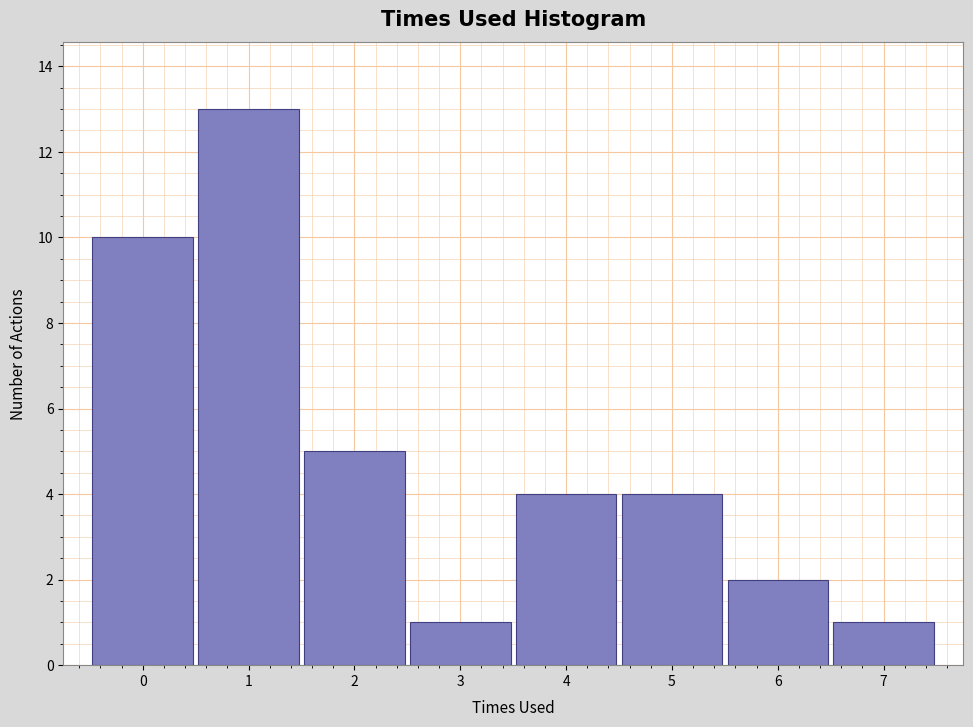

Reading left to right, list every bar in this chart as the range it spans on the x-axis followed by its height. The values are not printed on the chart, so give them approximately, as read against the axis.

-0.5 to 0.5: 10
0.5 to 1.5: 13
1.5 to 2.5: 5
2.5 to 3.5: 1
3.5 to 4.5: 4
4.5 to 5.5: 4
5.5 to 6.5: 2
6.5 to 7.5: 1